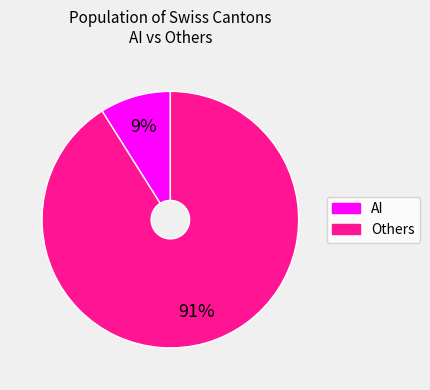

To the nearest percent, what is the difference between the largest and smallest slice percentages?

82%